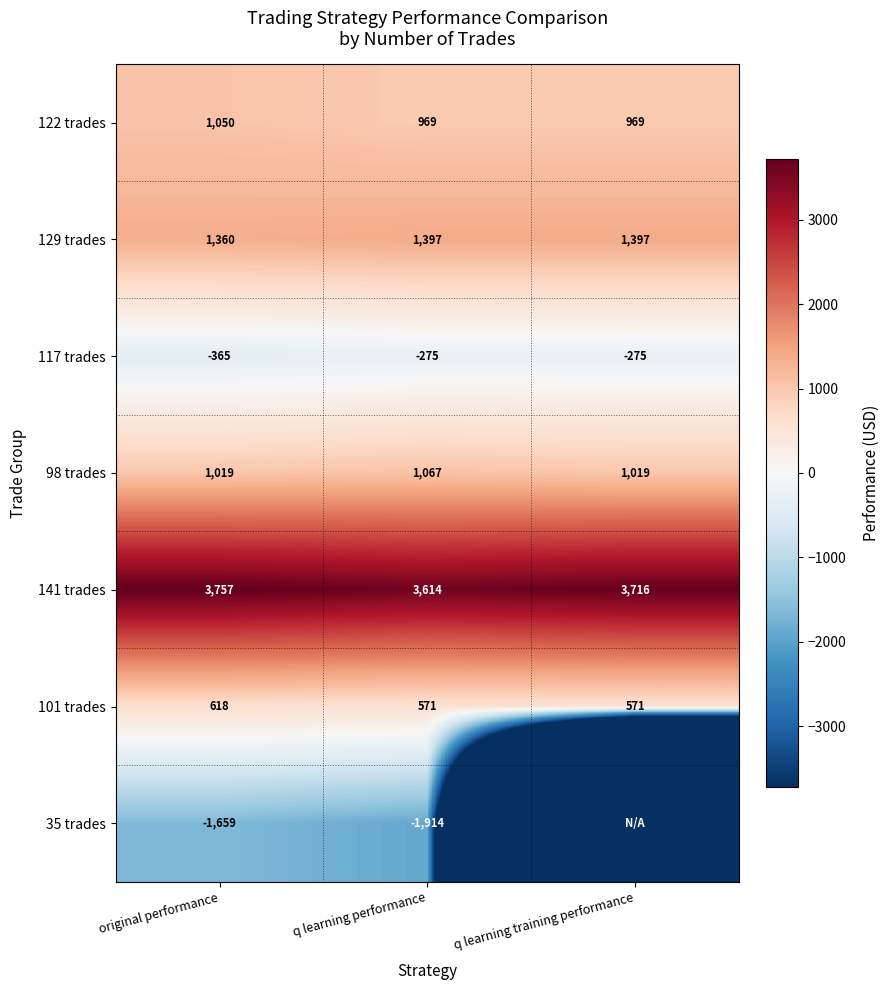

What is the maximum value shown in the chart?

3756.9